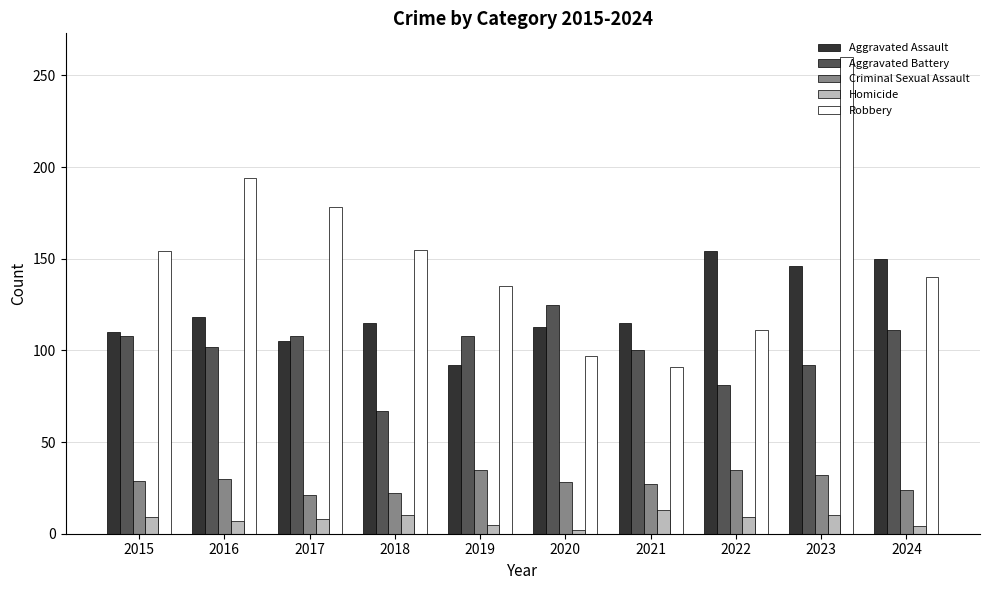

Which series has the largest range (max minus min)?

Robbery